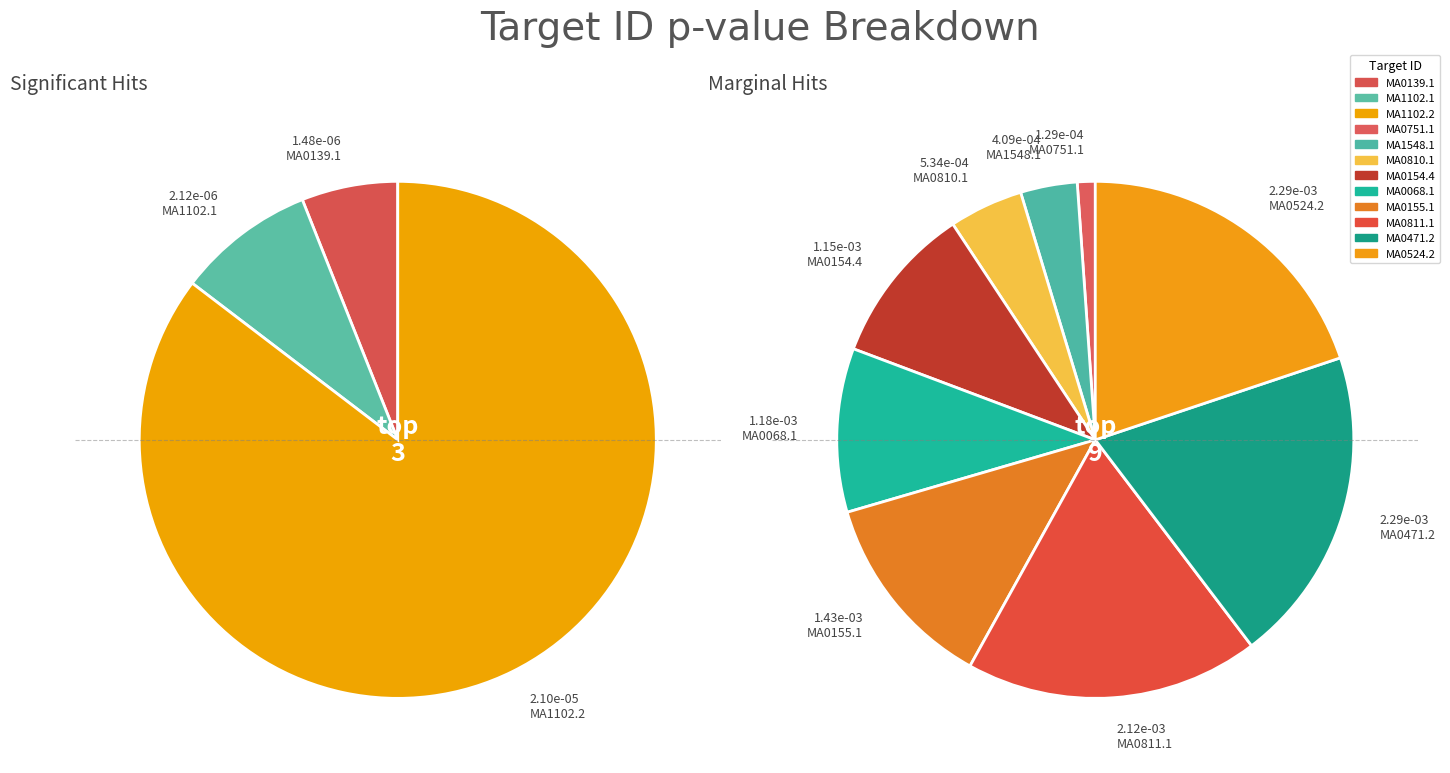

How many segments does this pie chart have?

12